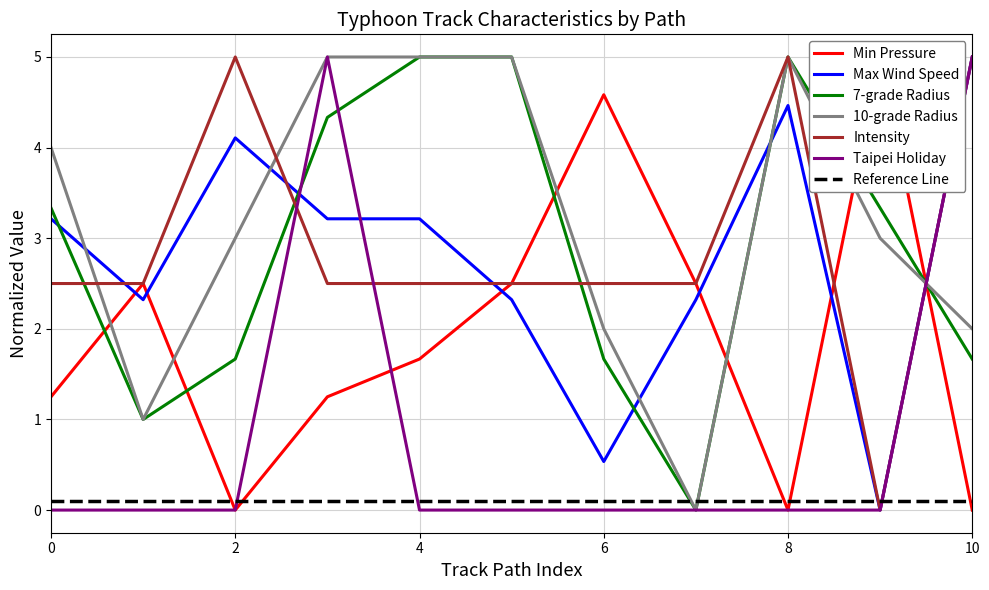

At which category is the sum across all series the highest?

3